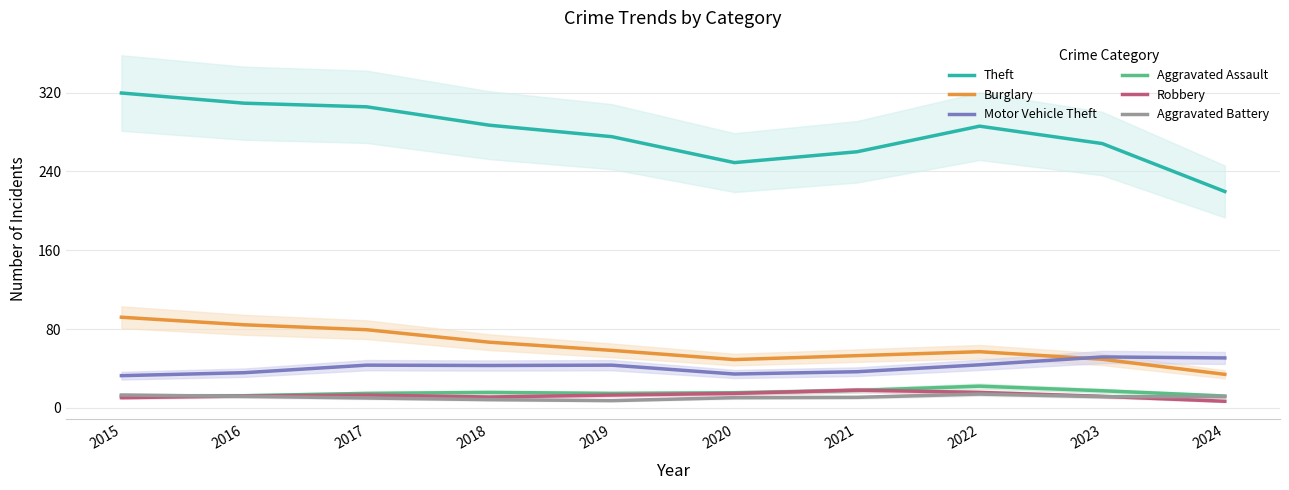

Which series has the largest total across all categories?

Theft